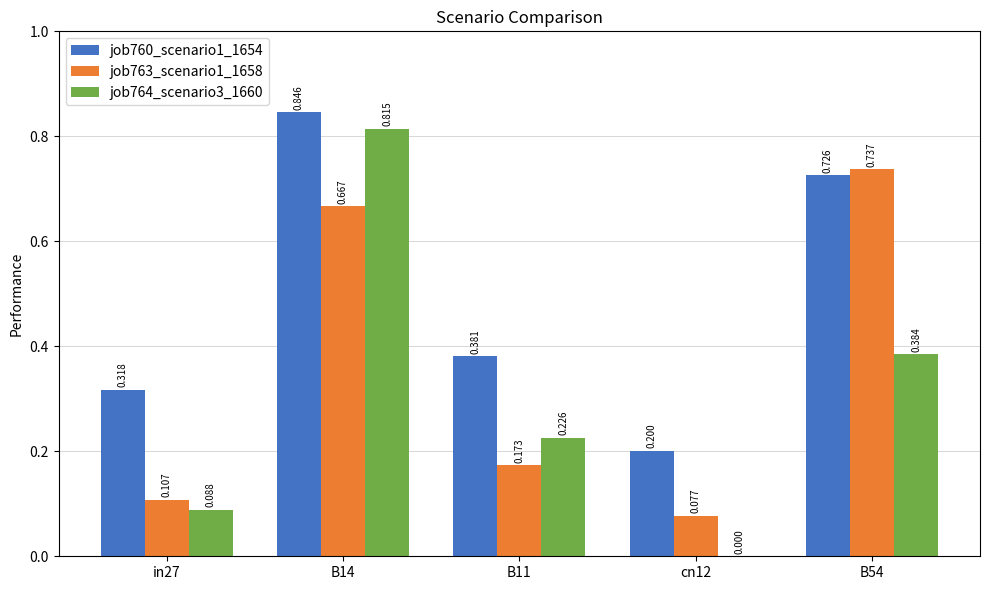

Is the value of job763_scenario1_1658 at B11 greater than the value of job764_scenario3_1660 at B14?

No